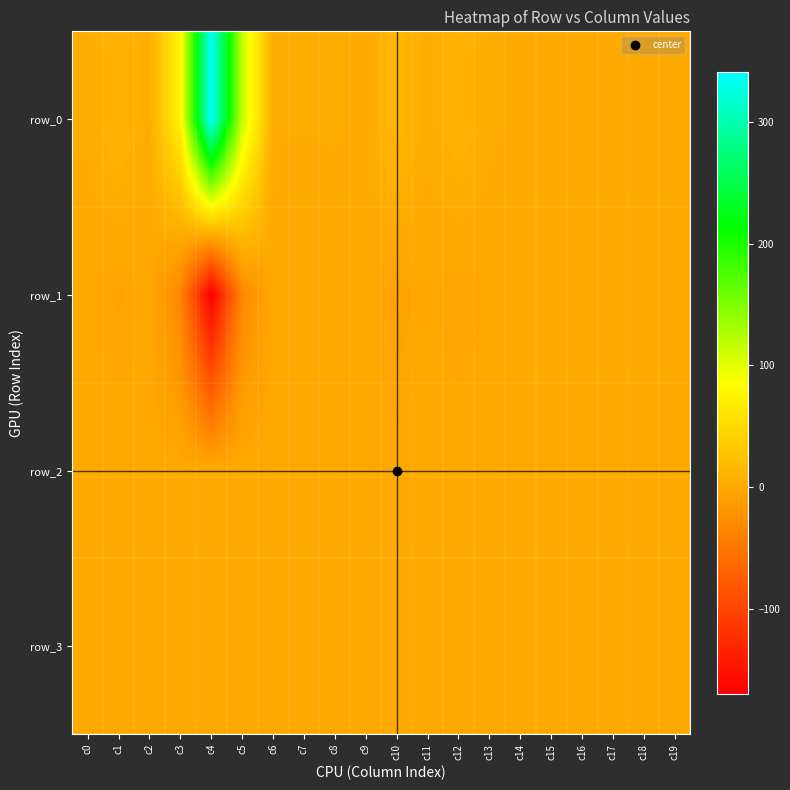

Reading left to right, what are all the values shown in this chart?

row_0: c0=2.9	c1=11.0	c2=3.3	c3=74.6	c4=341.2	c5=117.1	c6=2.4	c7=2.3	c8=2.7	c9=0.7	c10=16.0	c11=2.9	c12=10.1	c13=3.2	c14=0.0	c15=0.0	c16=0.0	c17=0.0	c18=0.0	c19=0.0
row_1: c0=-1.3	c1=-4.6	c2=-1.6	c3=-34.7	c4=-169.6	c5=-32.1	c6=-1.1	c7=-1.0	c8=-1.2	c9=-0.4	c10=-7.0	c11=-1.3	c12=-4.2	c13=-1.6	c14=0.0	c15=0.0	c16=0.0	c17=0.0	c18=0.0	c19=0.0
row_2: c0=0.0	c1=0.0	c2=0.0	c3=0.0	c4=0.0	c5=0.1	c6=0.0	c7=0.0	c8=0.0	c9=0.0	c10=0.0	c11=0.0	c12=0.0	c13=0.0	c14=0.0	c15=0.0	c16=0.0	c17=0.0	c18=0.0	c19=0.0
row_3: c0=-0.0	c1=-0.0	c2=-0.0	c3=-0.0	c4=-0.0	c5=-0.0	c6=-0.0	c7=-0.0	c8=-0.0	c9=-0.0	c10=-0.0	c11=-0.0	c12=-0.0	c13=-0.0	c14=0.0	c15=0.0	c16=0.0	c17=-0.0	c18=0.0	c19=0.0